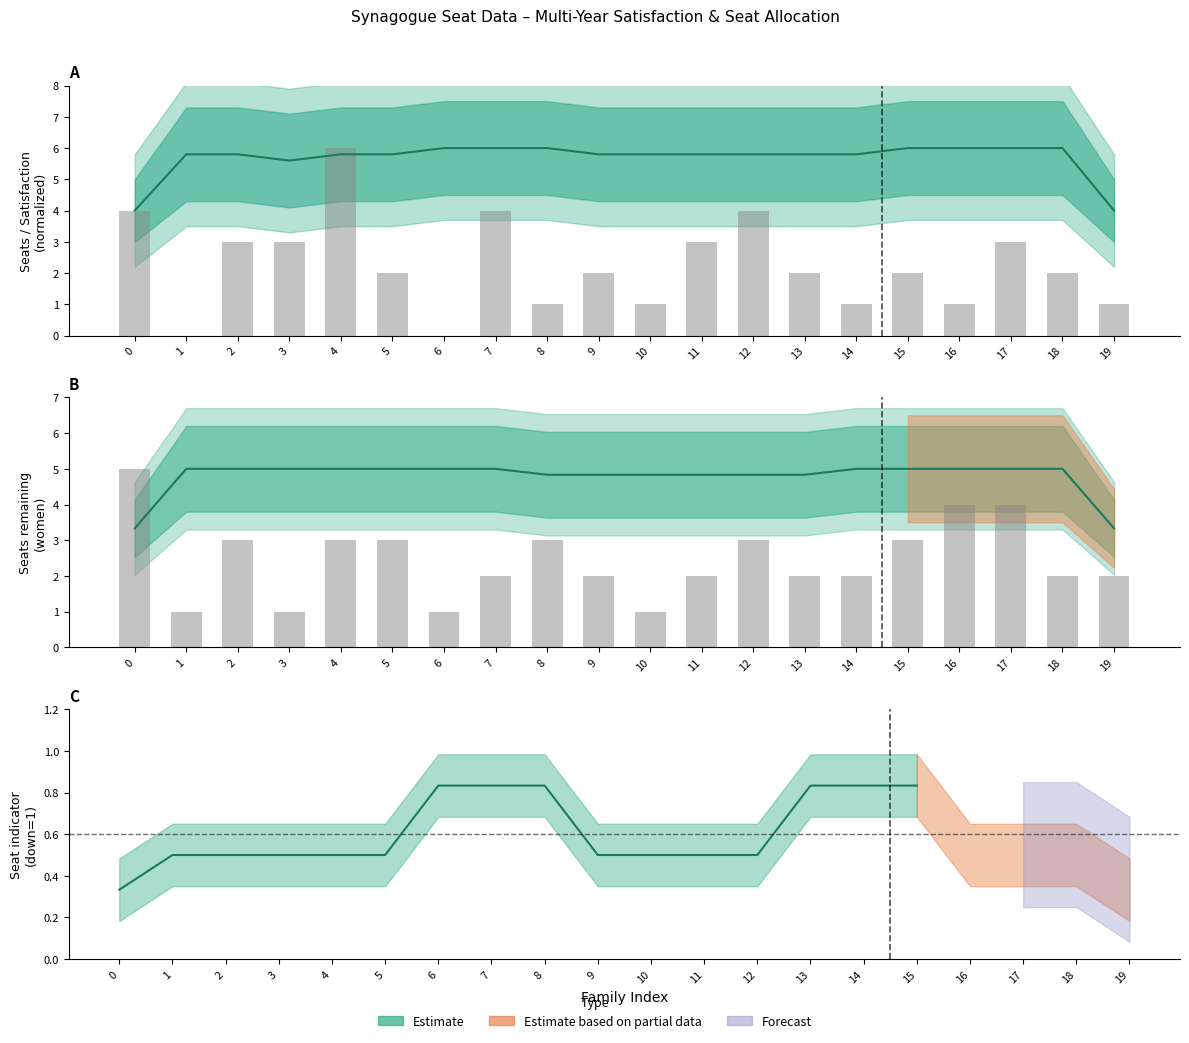

How many categories are shown in the chart?

20